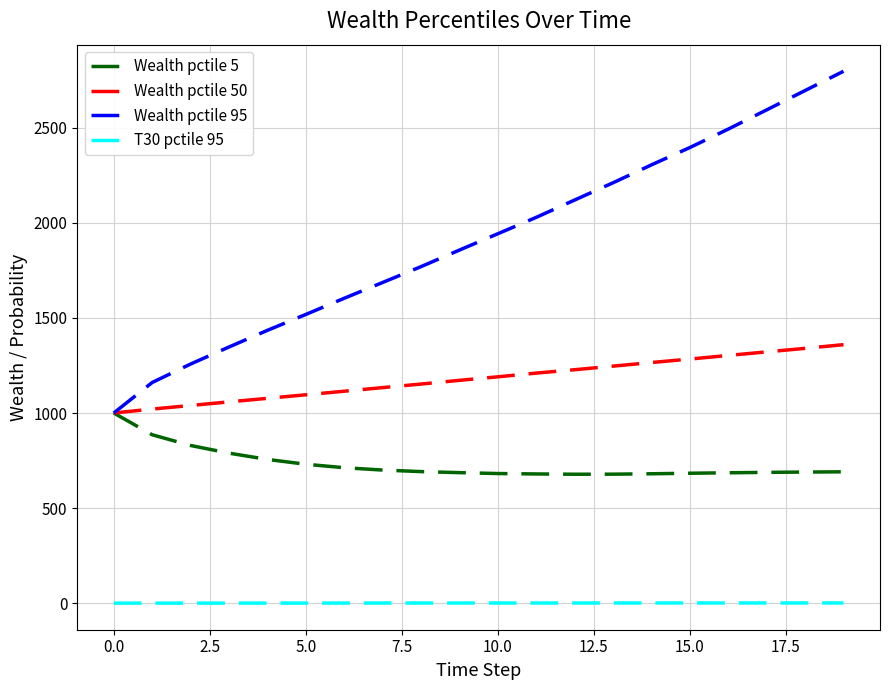

Rank the series by their maximum value, from lowest to highest.

T30 pctile 95, Wealth pctile 5, Wealth pctile 50, Wealth pctile 95